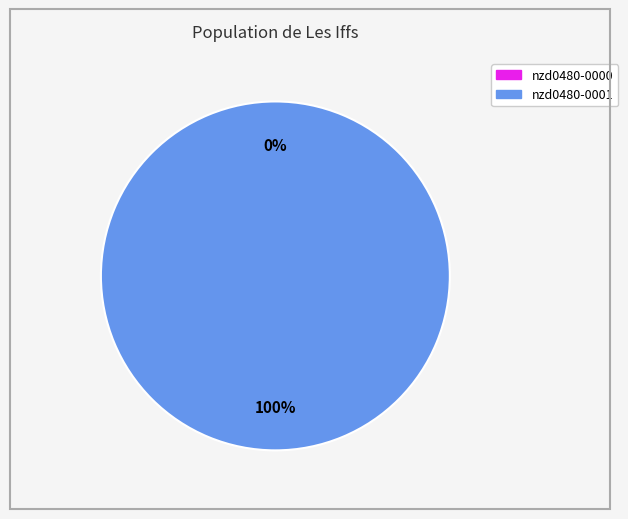

Rank the categories by value from lowest to highest.

nzd0480-0000, nzd0480-0001